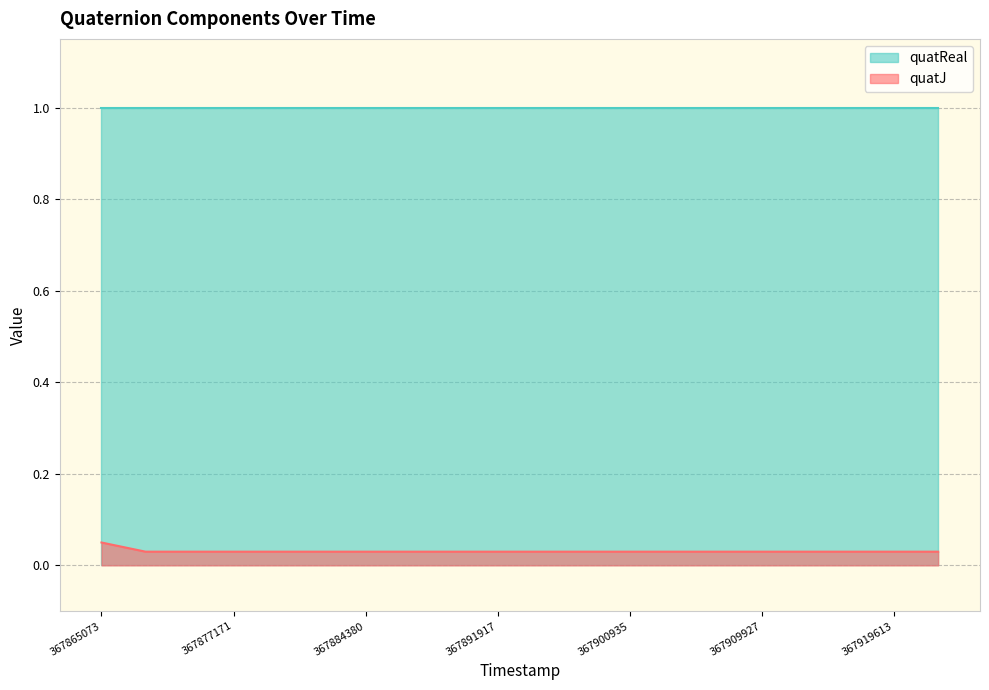

What is the sum of all values?

0.6